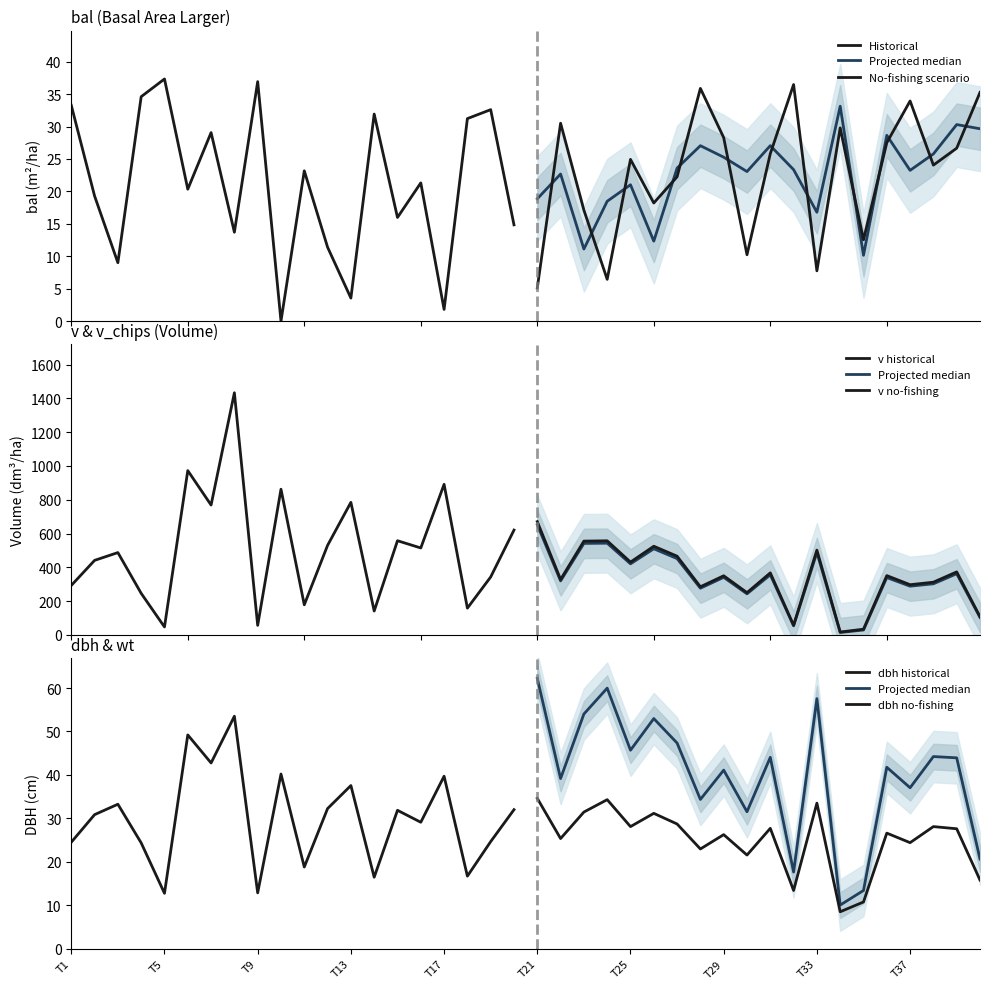

At how many categories does at least one series exceed 714?

6